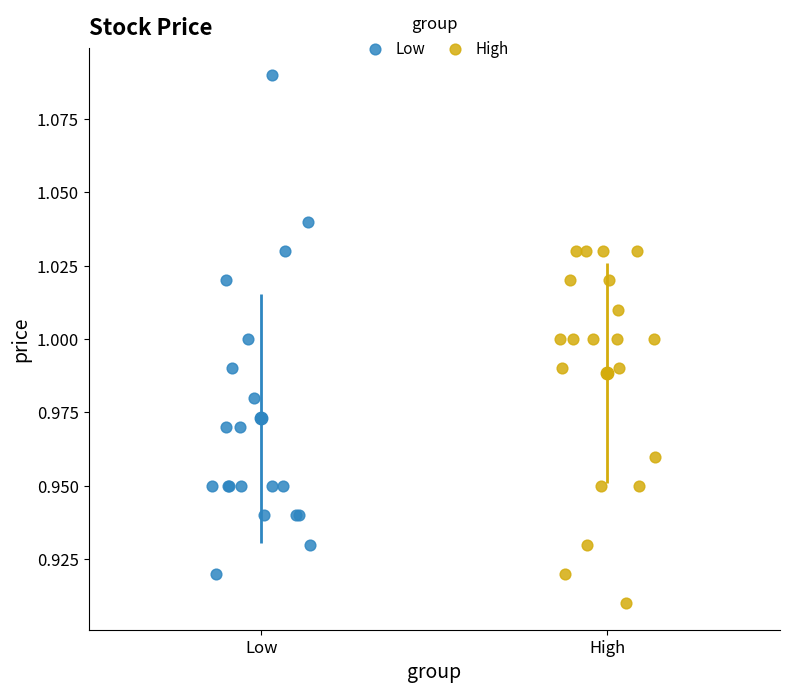

Which series contains the highest Y value?

Low